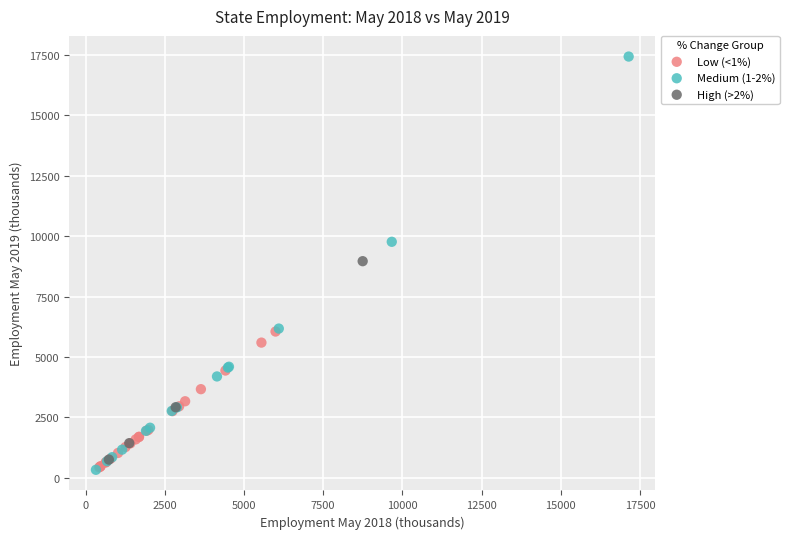

Which series reaches the maximum Y coordinate?

Medium (1-2%)